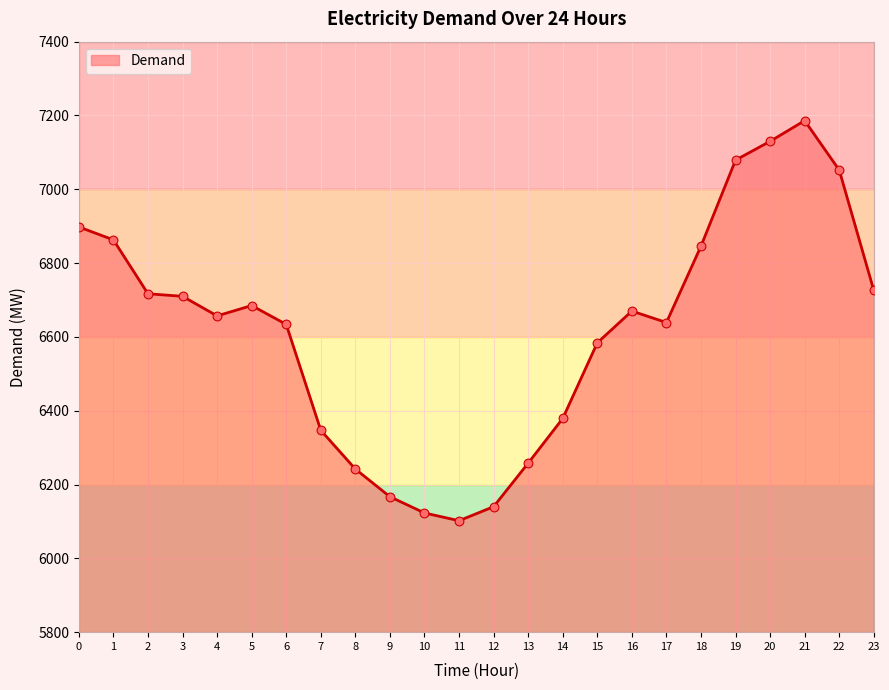

What is the change in value from 6 to 17?

+5